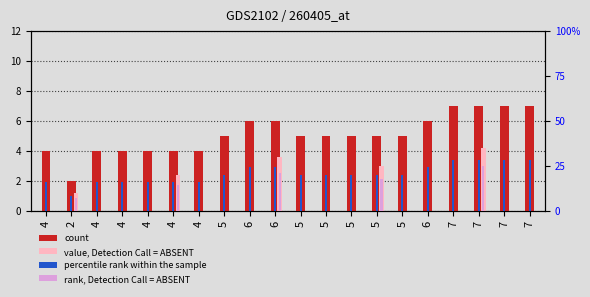

The value of rank, Detection Call = ABSENT at 2 is 7.0. True or false?

True